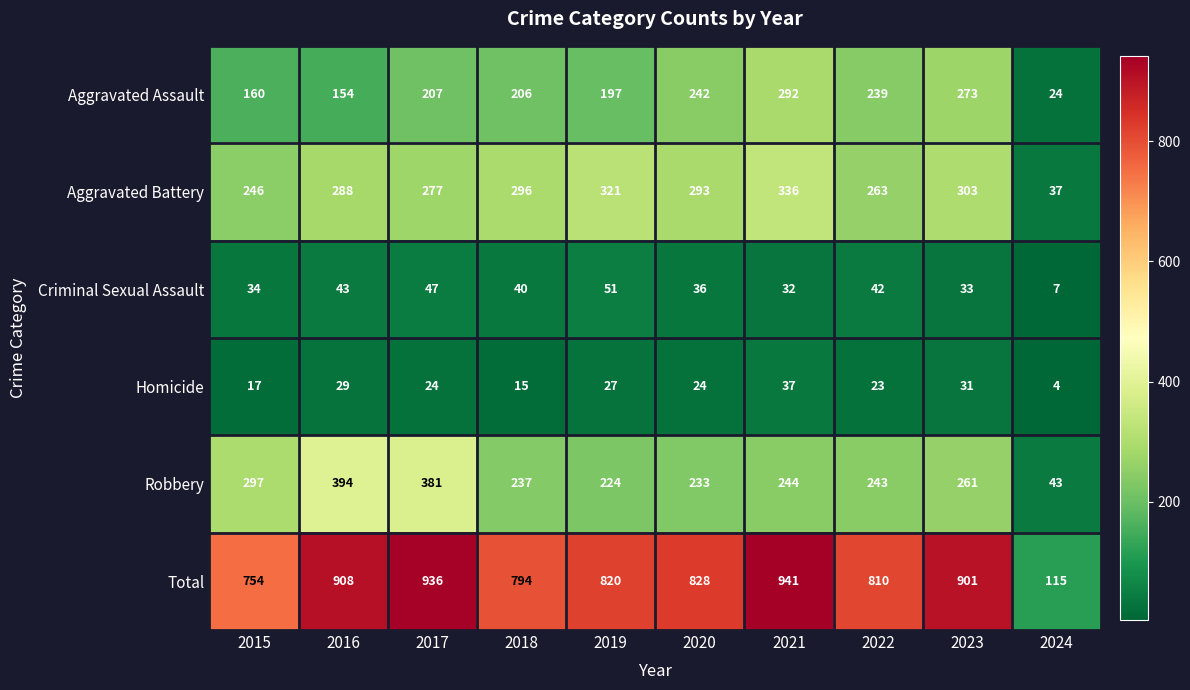

What is the sum of the Aggravated Battery values at 2019 and 2017?

598